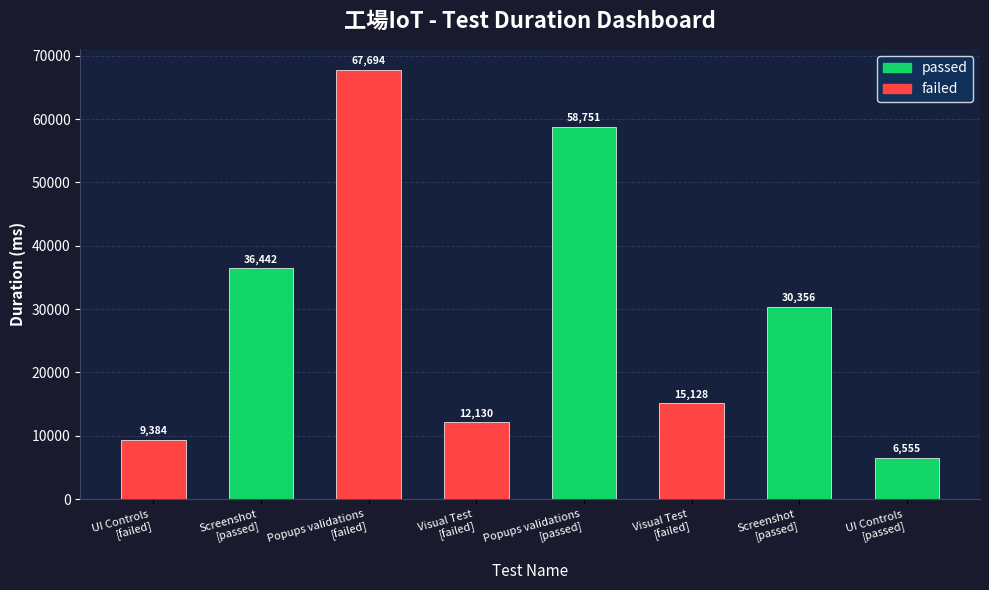

How many bars are there in total?

8